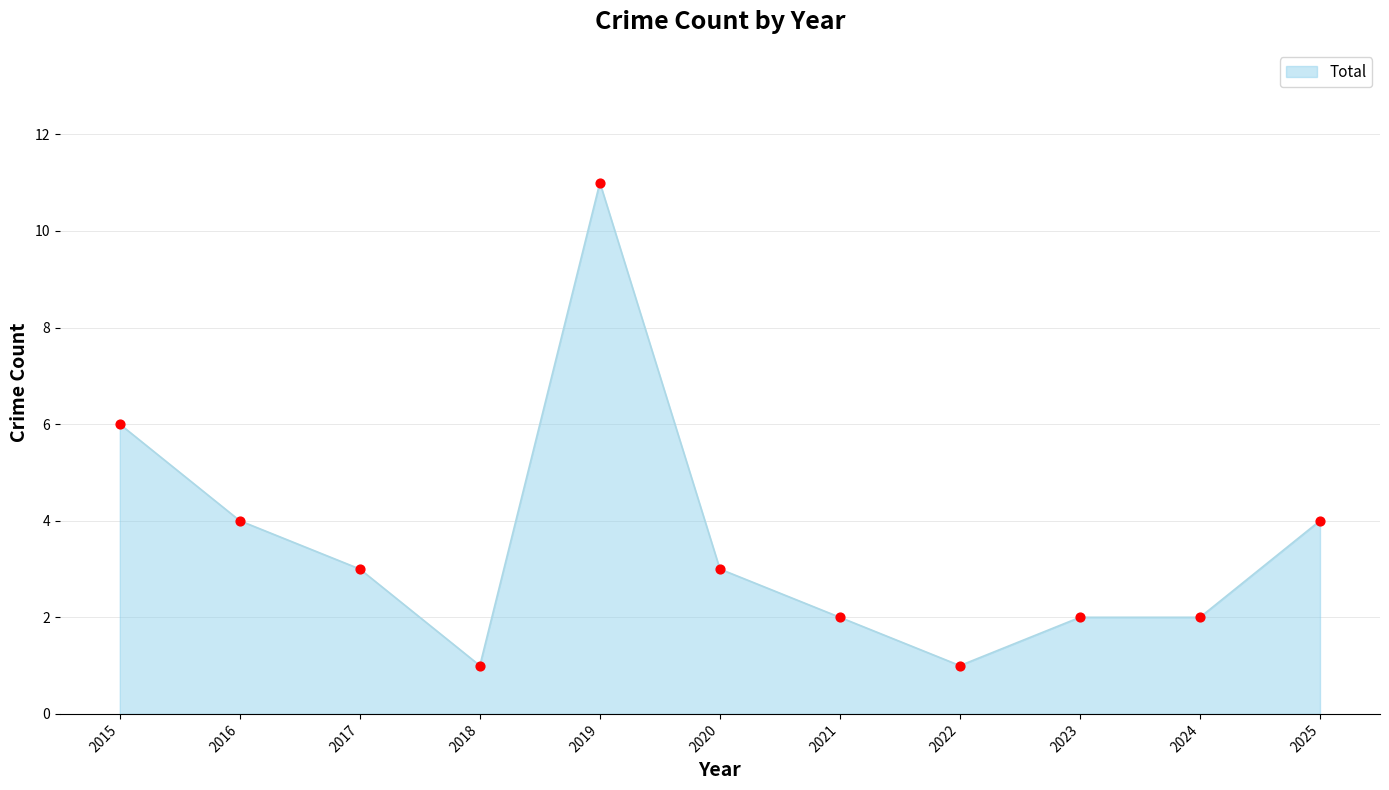

What is the change in value from 2019 to 2024?

-9